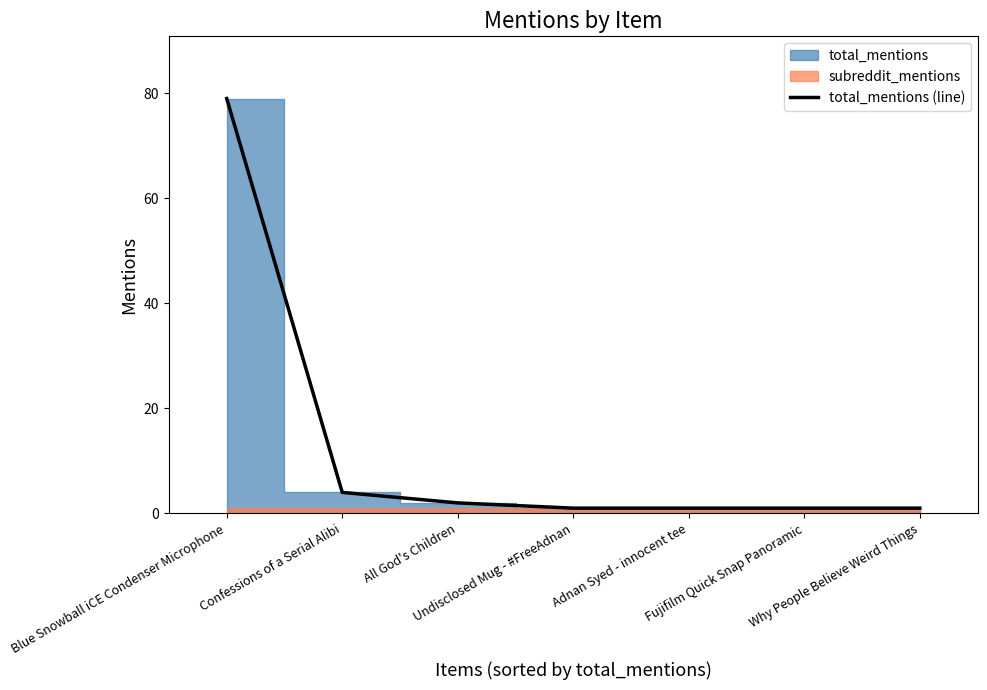

List the labels in order of value, largest first.

Blue Snowball iCE Condenser Microphone, Confessions of a Serial Alibi, All God's Children, Undisclosed Mug - #FreeAdnan, Adnan Syed - innocent tee, Fujifilm Quick Snap Panoramic, Why People Believe Weird Things